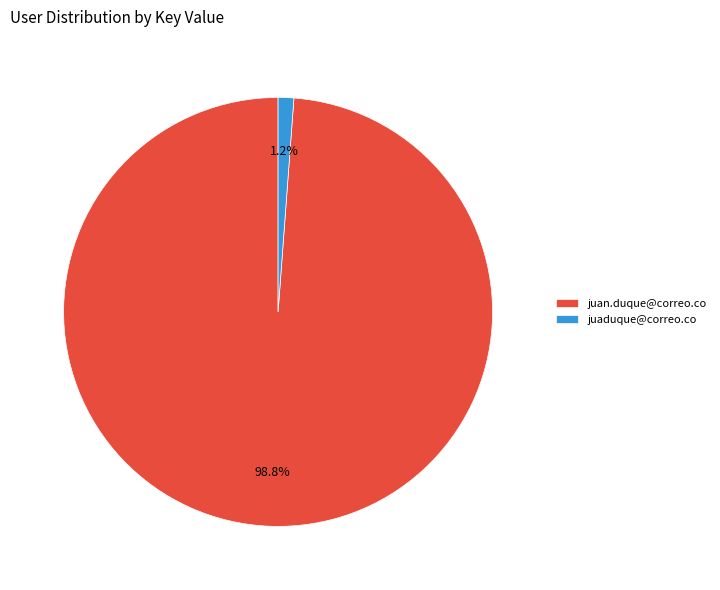

Between juan.duque@correo.co and juaduque@correo.co, which is larger?

juan.duque@correo.co